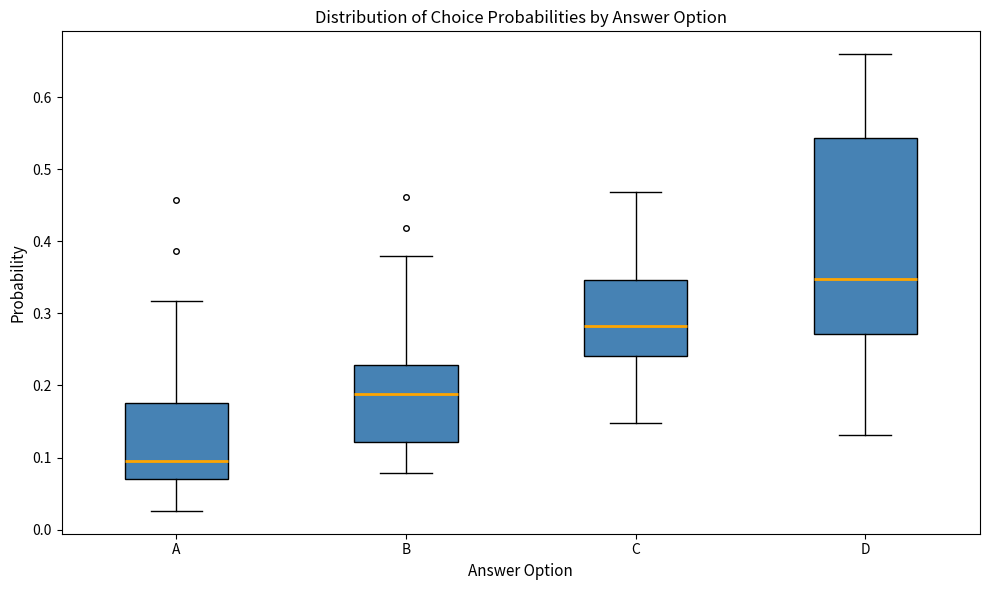

Reading left to right, read every box against the y-axis: the position of its median line, the range the box covers, and the ends of its whiskers. The values are not printed on the chart, so give them approximately, as read against the axis.

A: median 0.09, box 0.07 to 0.18, whiskers 0.03 to 0.32
B: median 0.19, box 0.12 to 0.23, whiskers 0.08 to 0.38
C: median 0.28, box 0.24 to 0.35, whiskers 0.15 to 0.47
D: median 0.35, box 0.27 to 0.54, whiskers 0.13 to 0.66